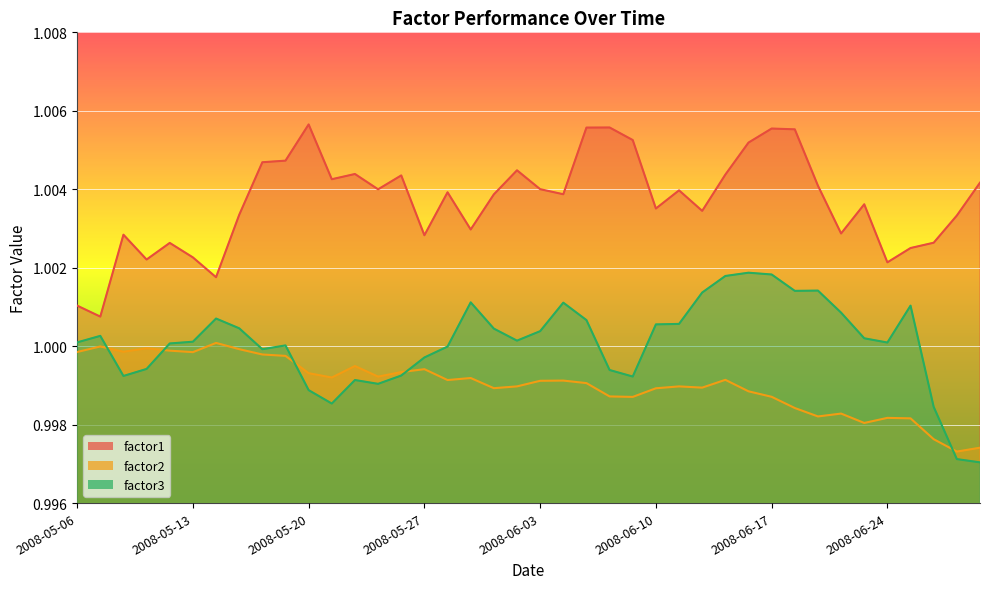

Between 2008-05-19 and 2008-05-14, which is larger?

2008-05-19